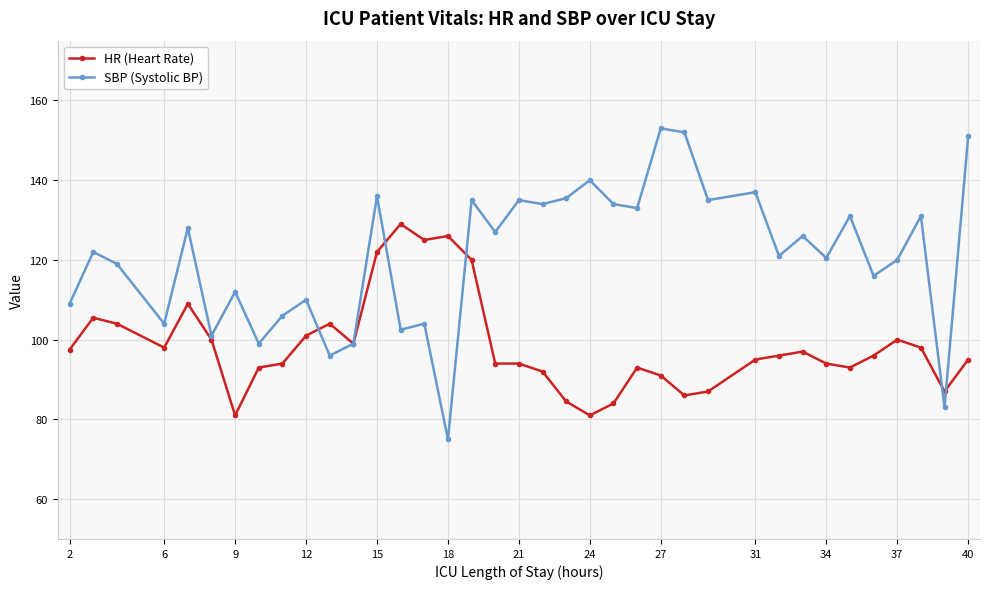

Which series has the widest spread of values?

SBP (Systolic BP)